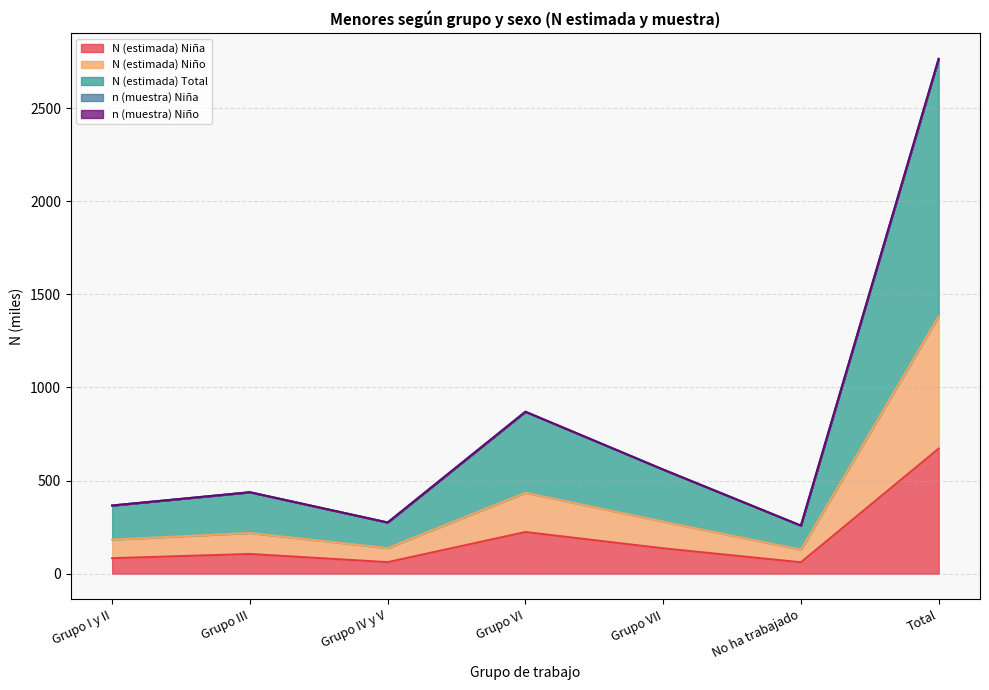

Between Grupo I y II and Grupo VI, which is larger?

Grupo VI